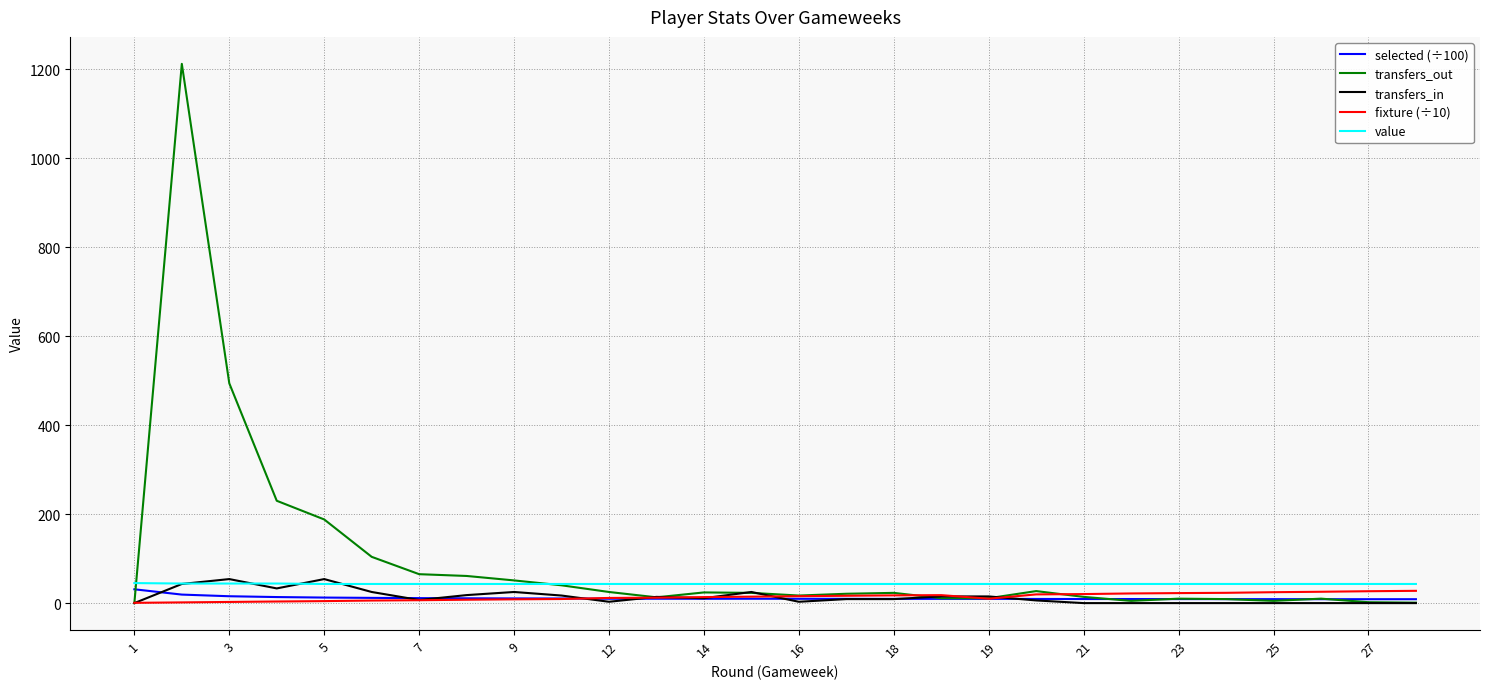

What is the highest value of the transfers_out series?

1212.0